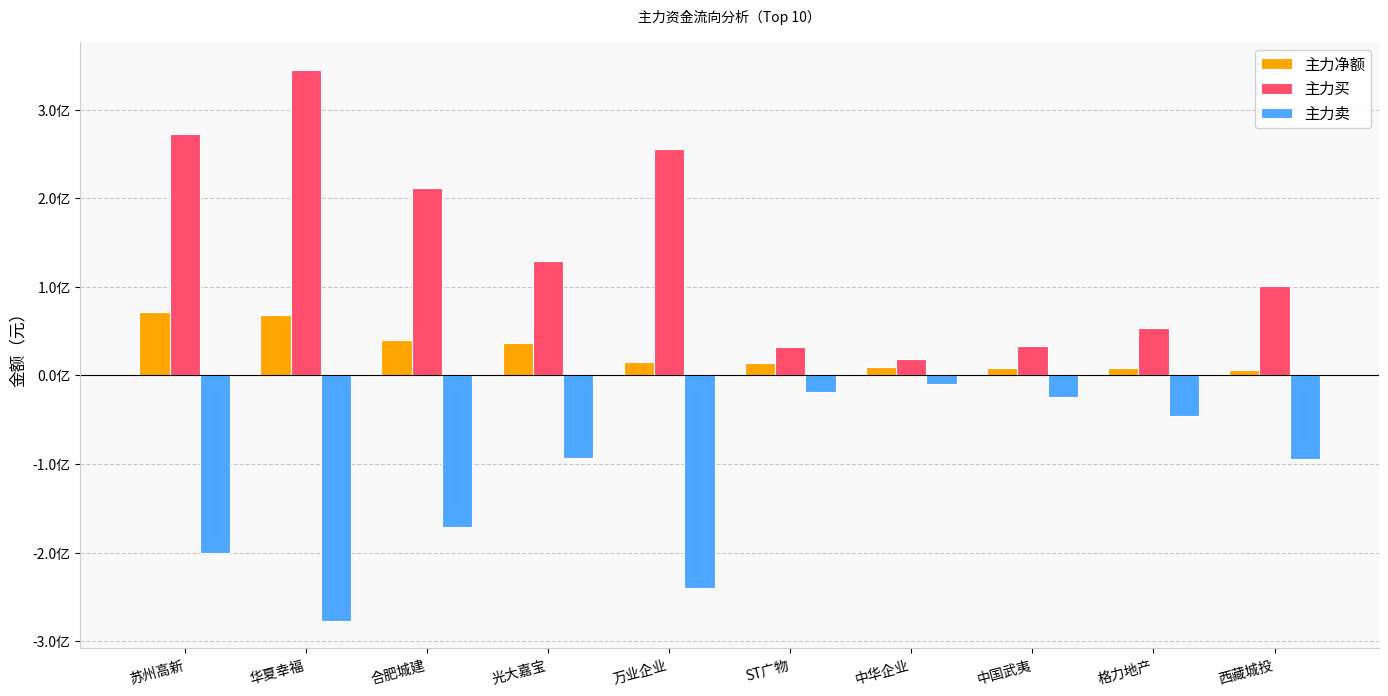

Which series has the largest range (max minus min)?

主力买